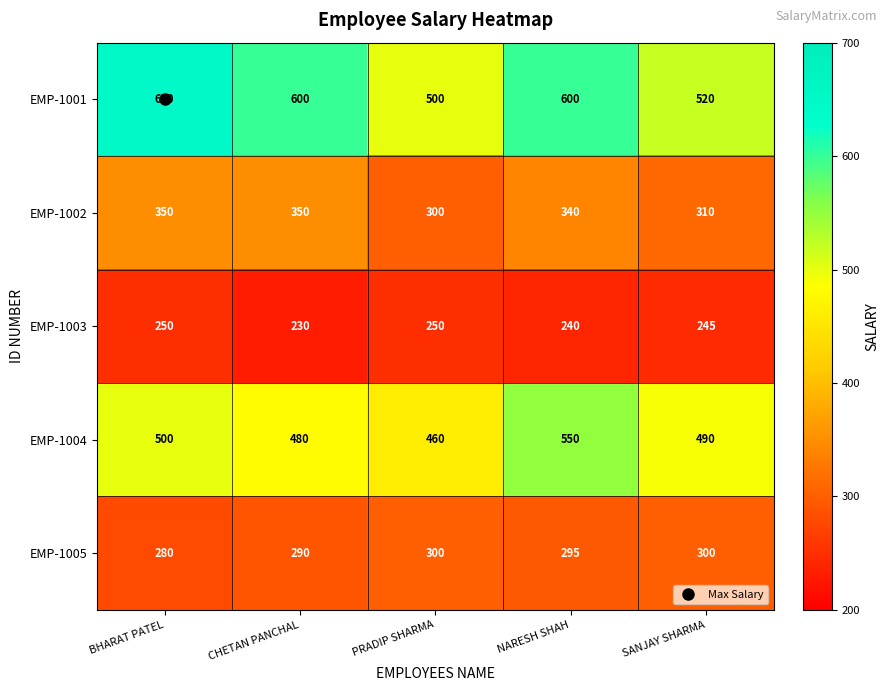

At SANJAY SHARMA, list the series in order from largest to smallest.

EMP-1001, EMP-1004, EMP-1002, EMP-1005, EMP-1003